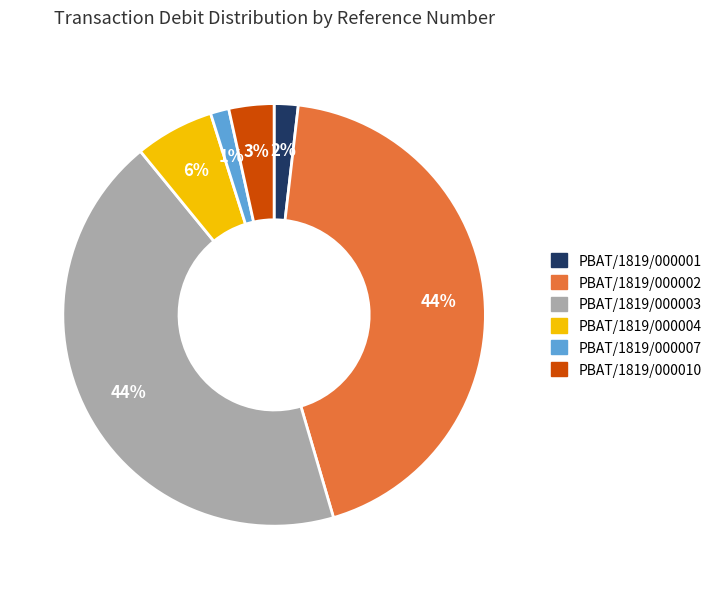

True or false: PBAT/1819/000004 accounts for 1% of the total.

False